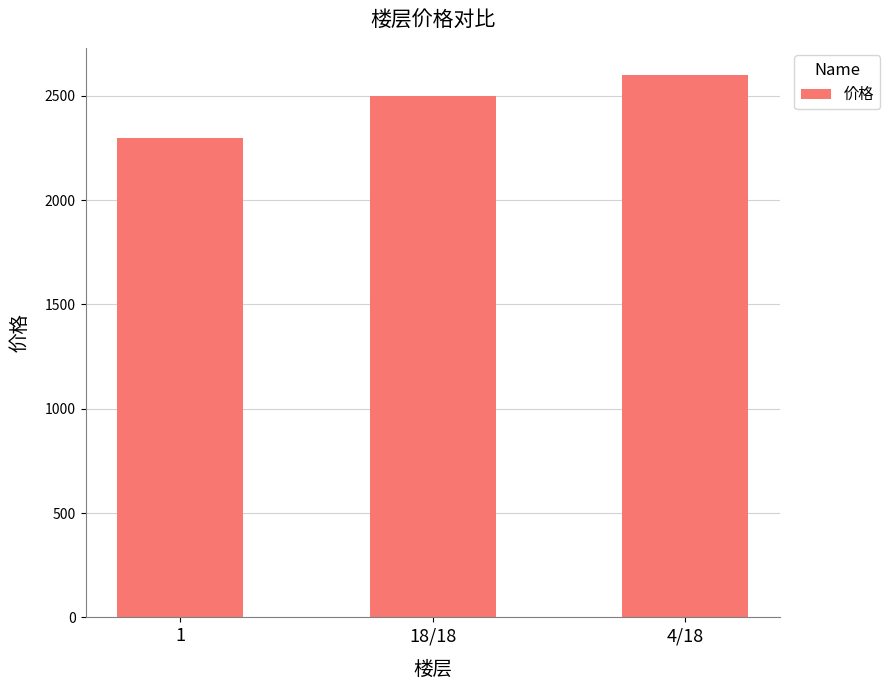

True or false: the data shows 2600 at 4/18.

True